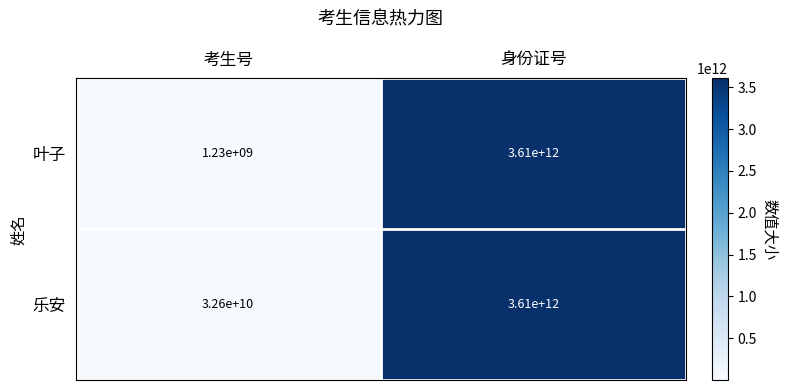

What is the difference between the 叶子 values at 身份证号 and 考生号?

3608770000000